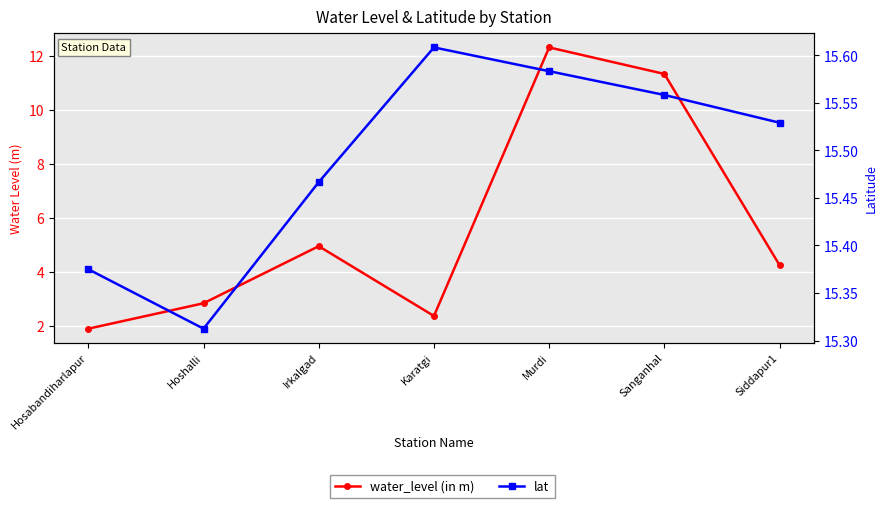

True or false: lat and water_level (in m) cross at least once.

False